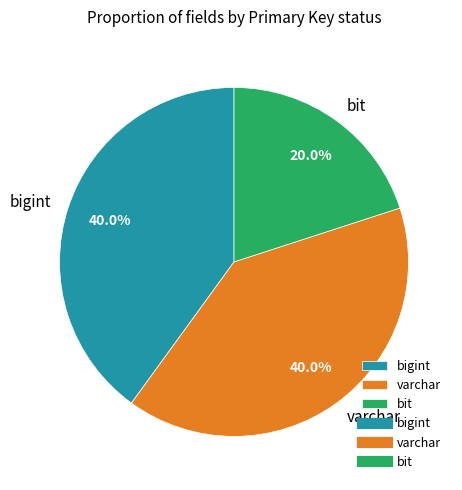

Do bigint and varchar together represent more than half of the pie?

Yes